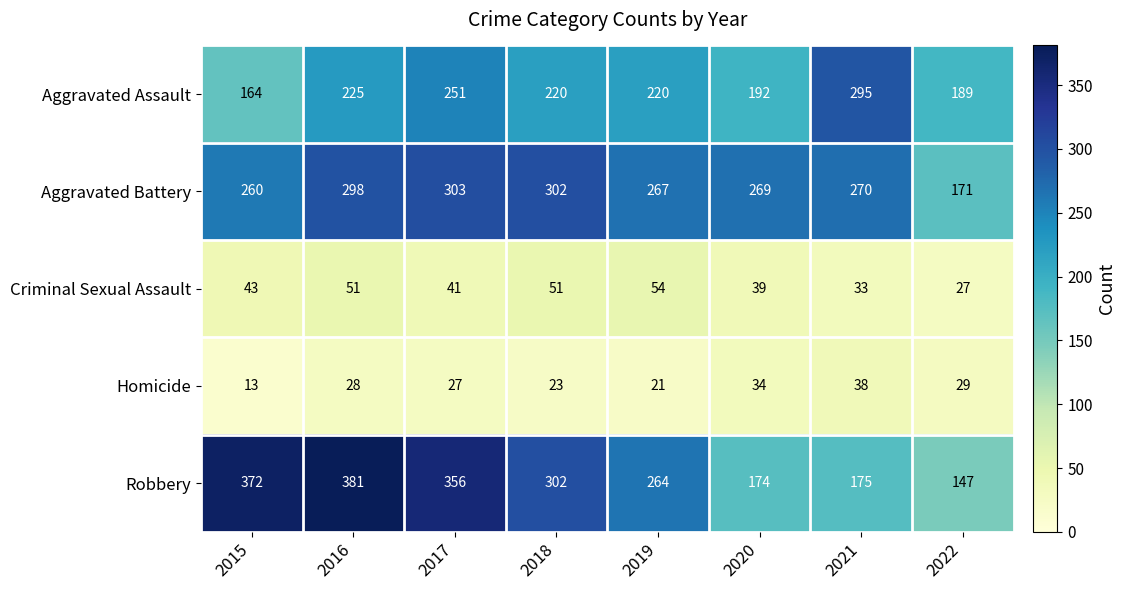

Which series has the largest range (max minus min)?

Robbery